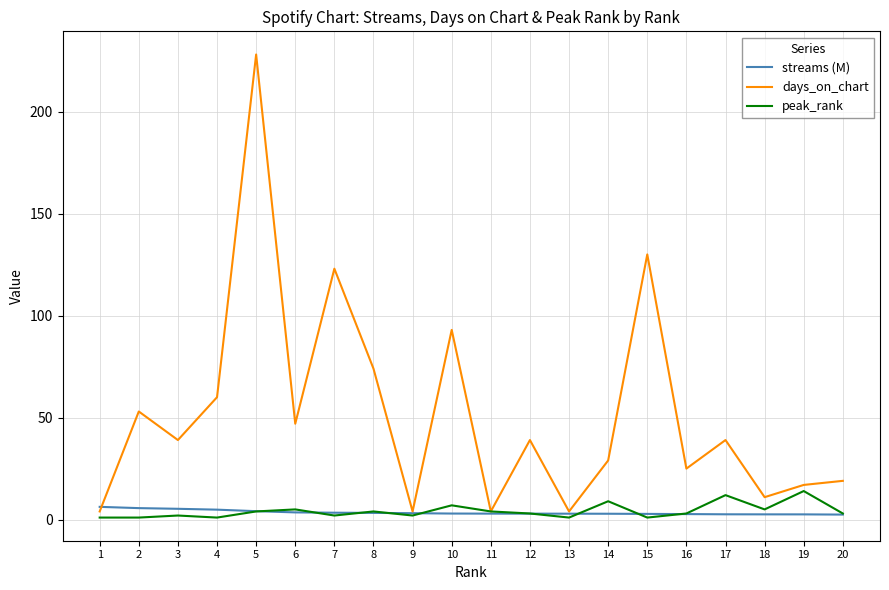

What is the difference between the peak_rank values at 10 and 2?

6.0